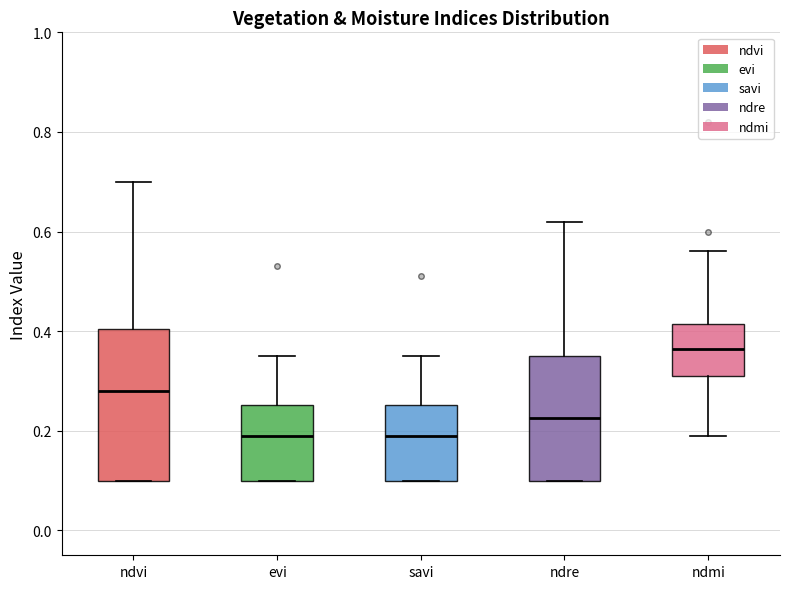

Reading left to right, transcribe this box plot: for each box, give where its median line is, the range the box spans, and where its two whiskers end, as read against the y-axis. The values are not printed on the chart, so give them approximately, as read against the axis.

ndvi: median 0.28, box 0.10 to 0.40, whiskers 0.10 to 0.70
evi: median 0.20, box 0.10 to 0.26, whiskers 0.10 to 0.36
savi: median 0.20, box 0.10 to 0.26, whiskers 0.10 to 0.36
ndre: median 0.22, box 0.10 to 0.36, whiskers 0.10 to 0.62
ndmi: median 0.36, box 0.32 to 0.42, whiskers 0.20 to 0.56